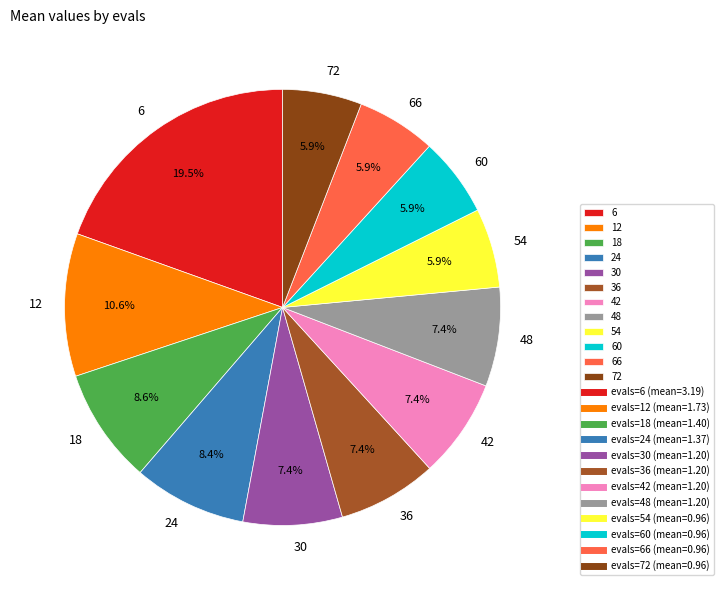

To the nearest percent, what is the average slice percentage?

8%